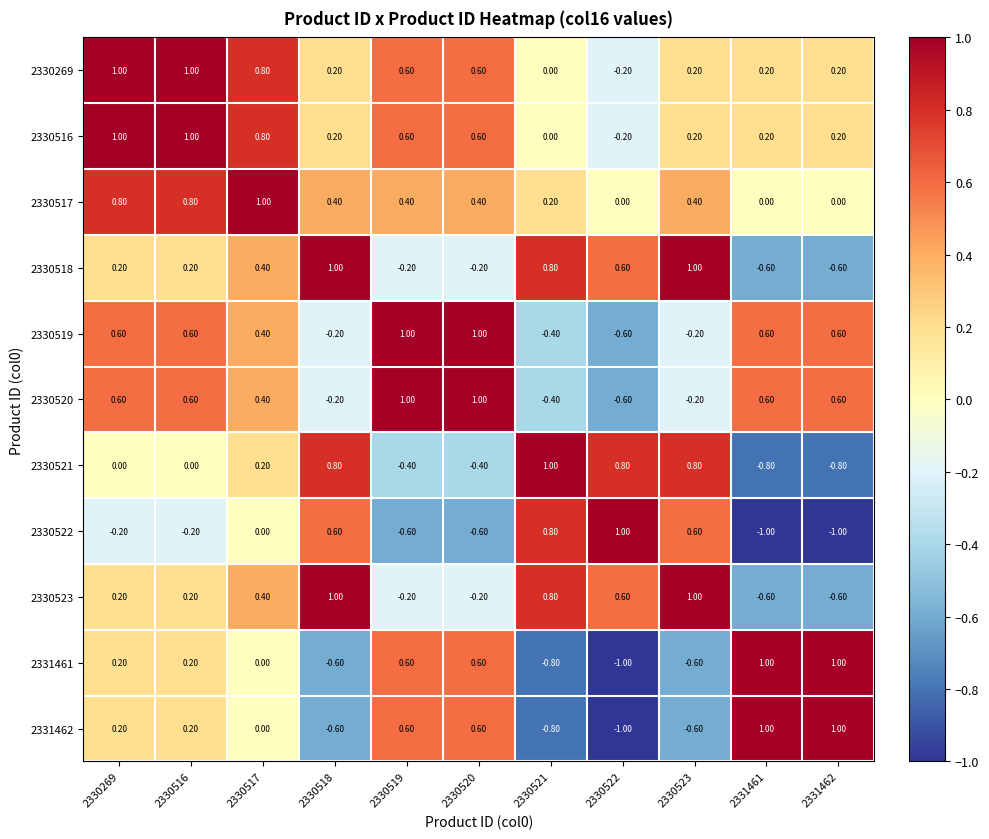

What is the total value across all series at 2331462?

0.6